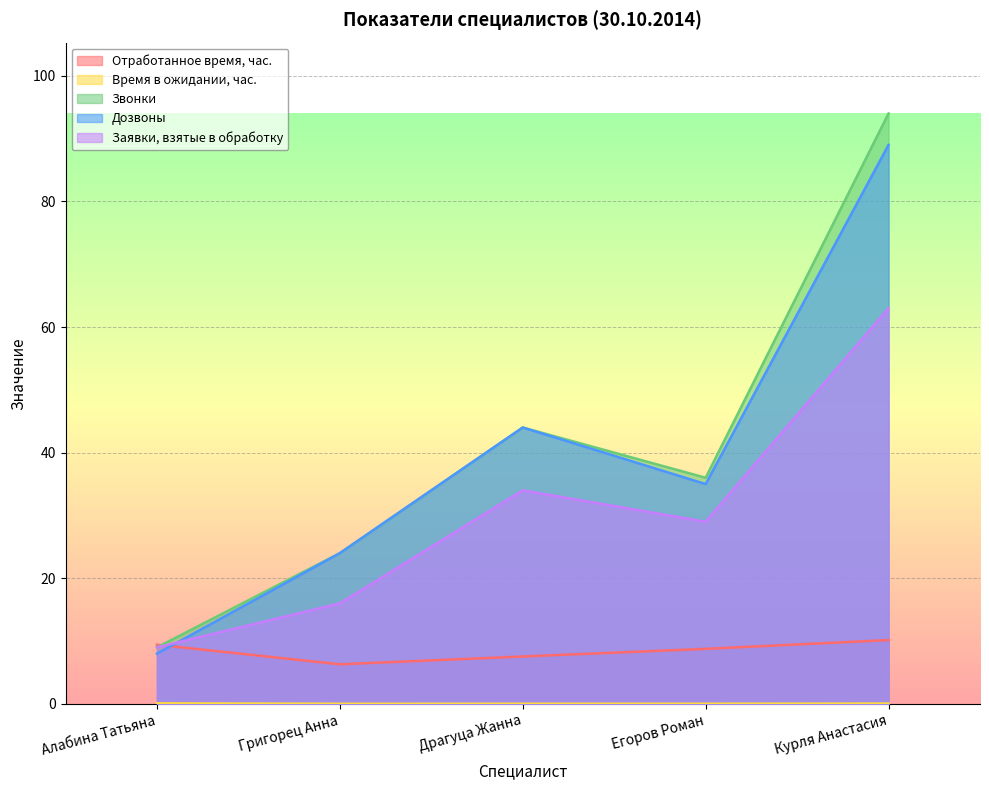

Does the chart display data point markers on the line(s)?

No